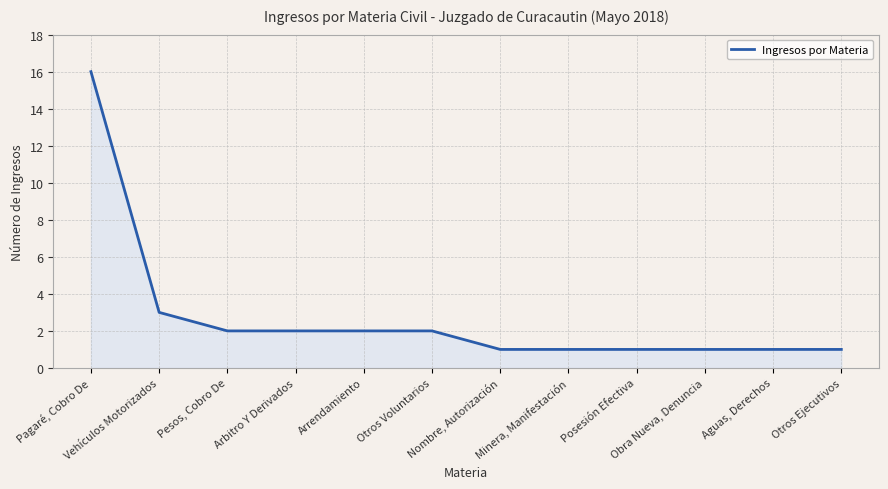

At which label is the value closest to 8?

Vehículos Motorizados